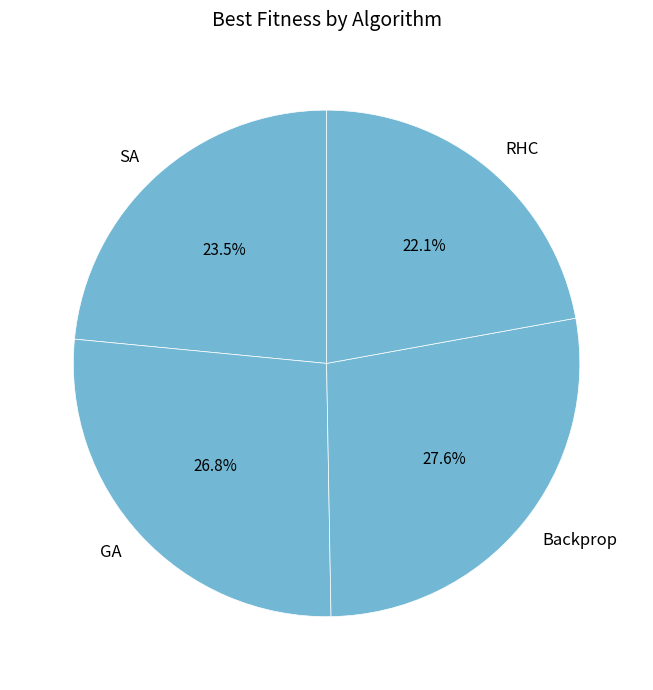

Does any single category account for the majority?

No